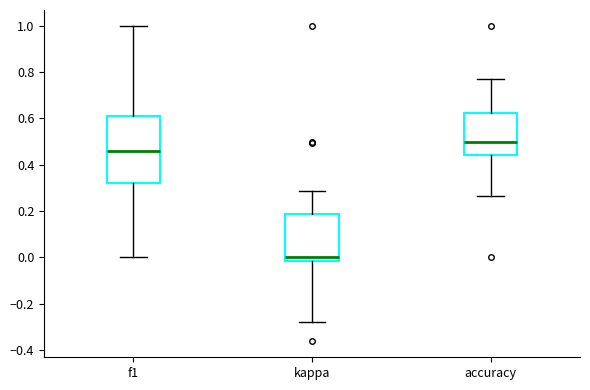

Where does the upper whisker of the box for accuracy end on the y-axis? The values are not printed on the chart, so give them approximately, as read against the axis.

0.76